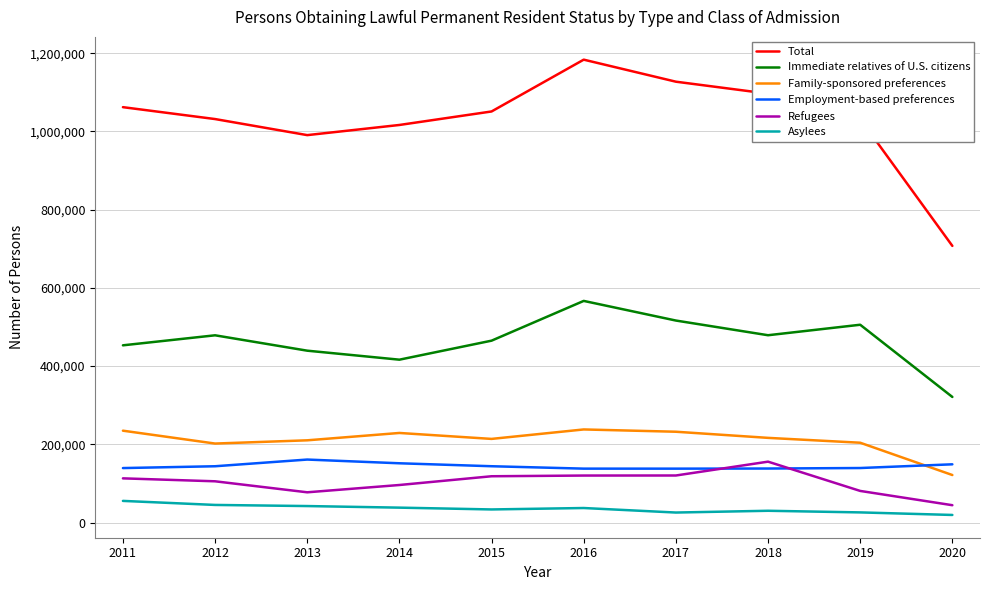

At how many categories does at least one series exceed 489586?

10